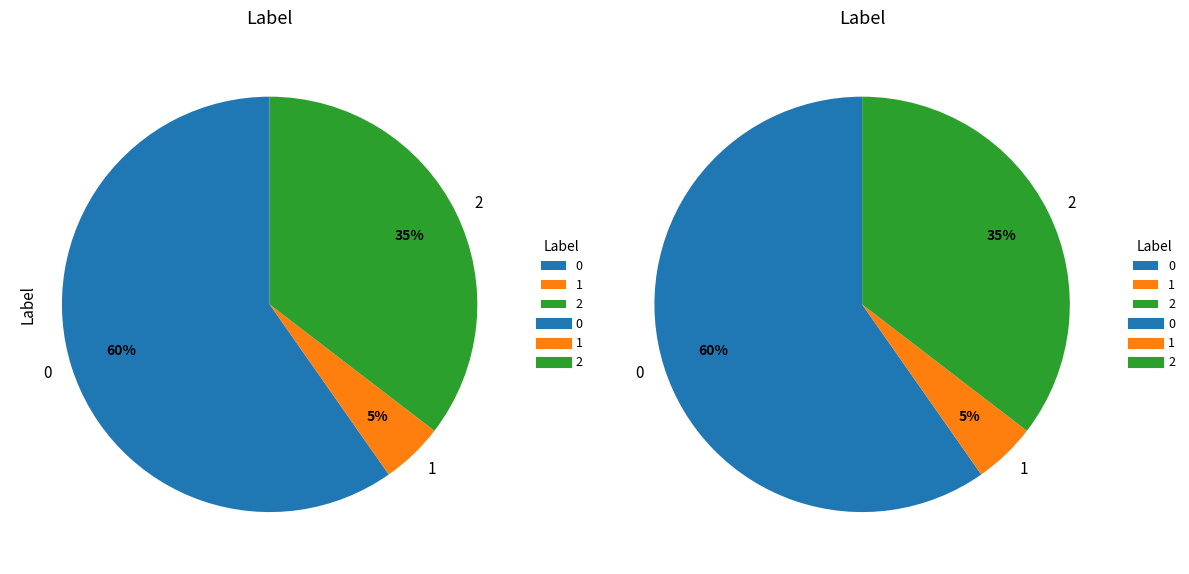

Rank the categories by value from highest to lowest.

0, 2, 1